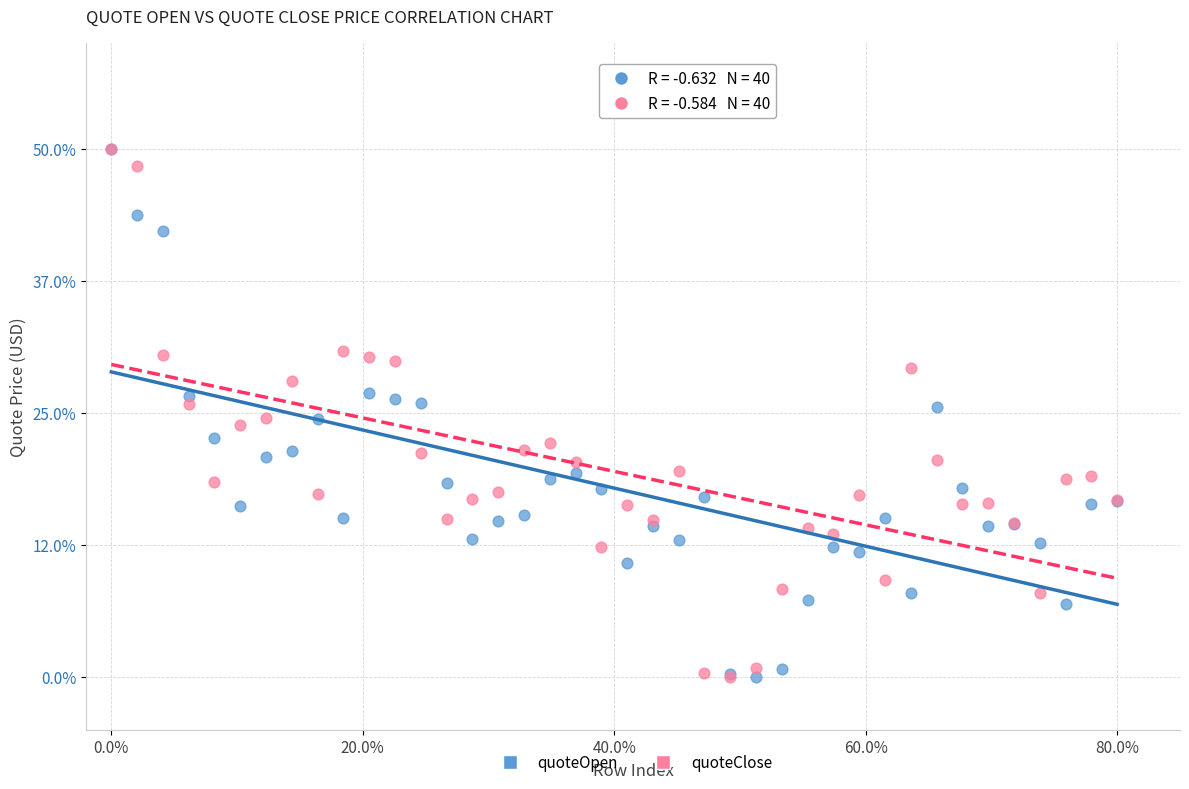

What are all the series names shown in the legend?

quoteOpen, quoteClose